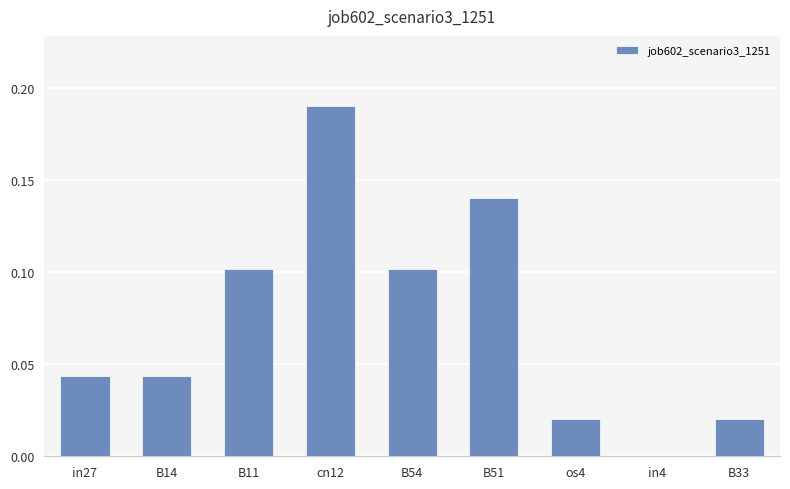

Is it true that the value at in27 is 0.0?

True